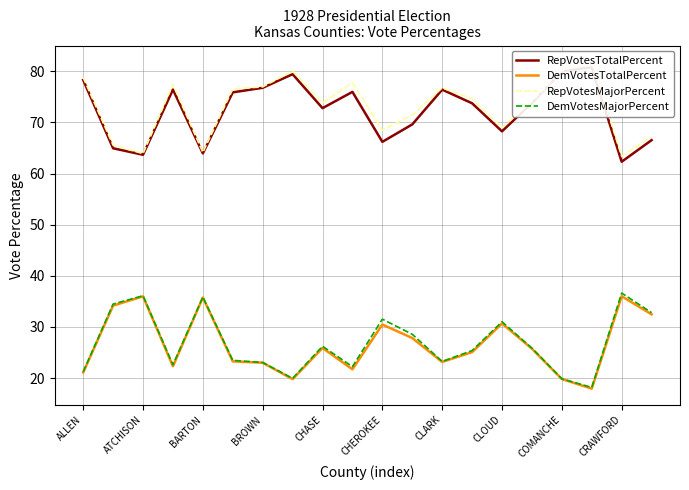

At which label does RepVotesMajorPercent reach its peak?

17